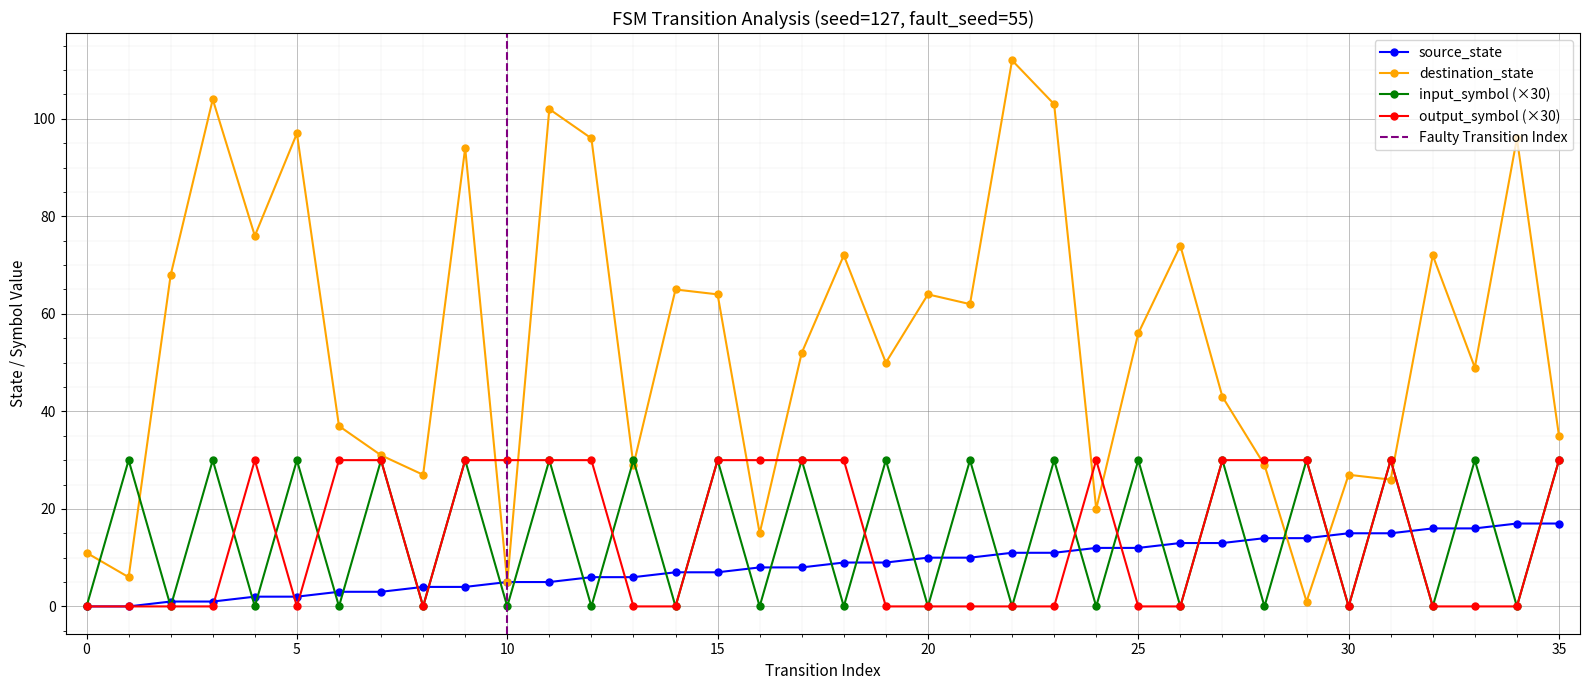

List the labels in order of output_symbol value, largest first.

4, 6, 7, 9, 10, 11, 12, 15, 16, 17, 18, 24, 27, 28, 29, 31, 35, 0, 1, 2, 3, 5, 8, 13, 14, 19, 20, 21, 22, 23, 25, 26, 30, 32, 33, 34